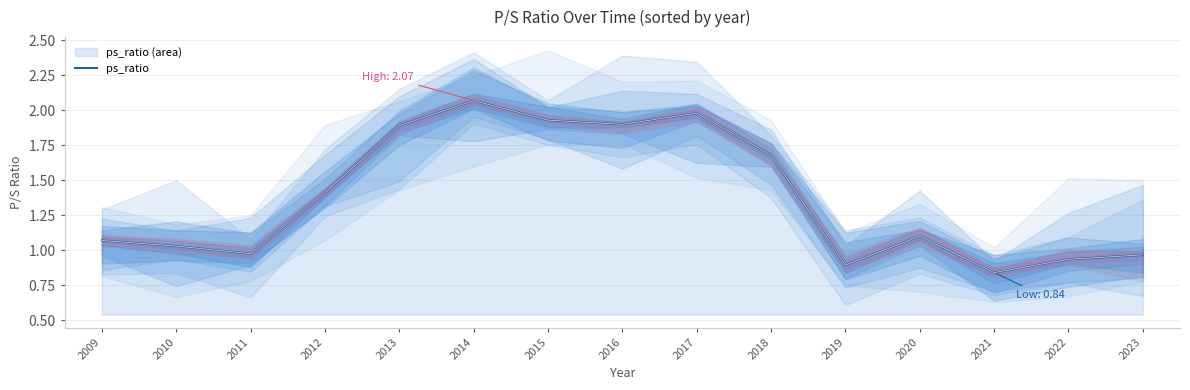

Between 2012 and 2019, which is larger?

2012